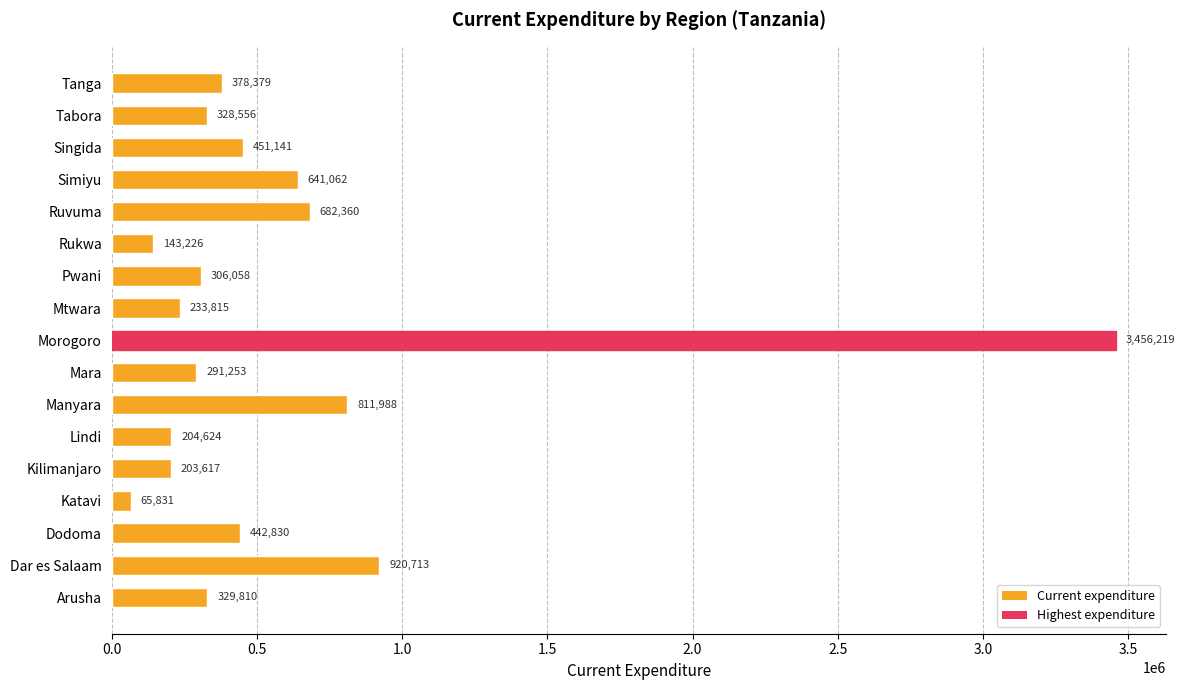

Where is the data nearest to the value 1761025?

Dar es Salaam